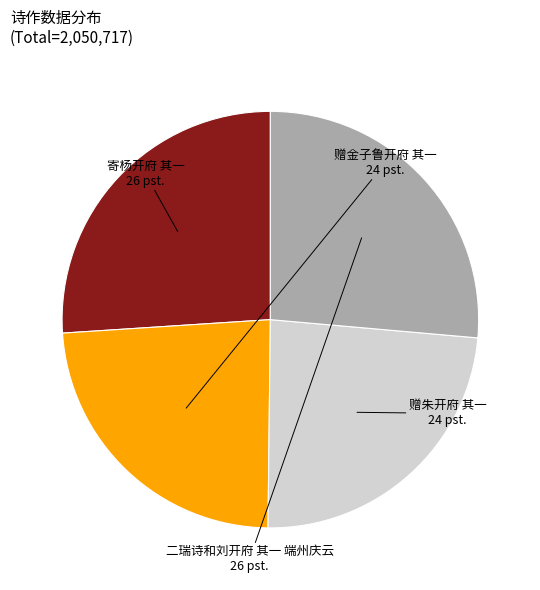

Is there any slice that represents more than half of the pie?

No